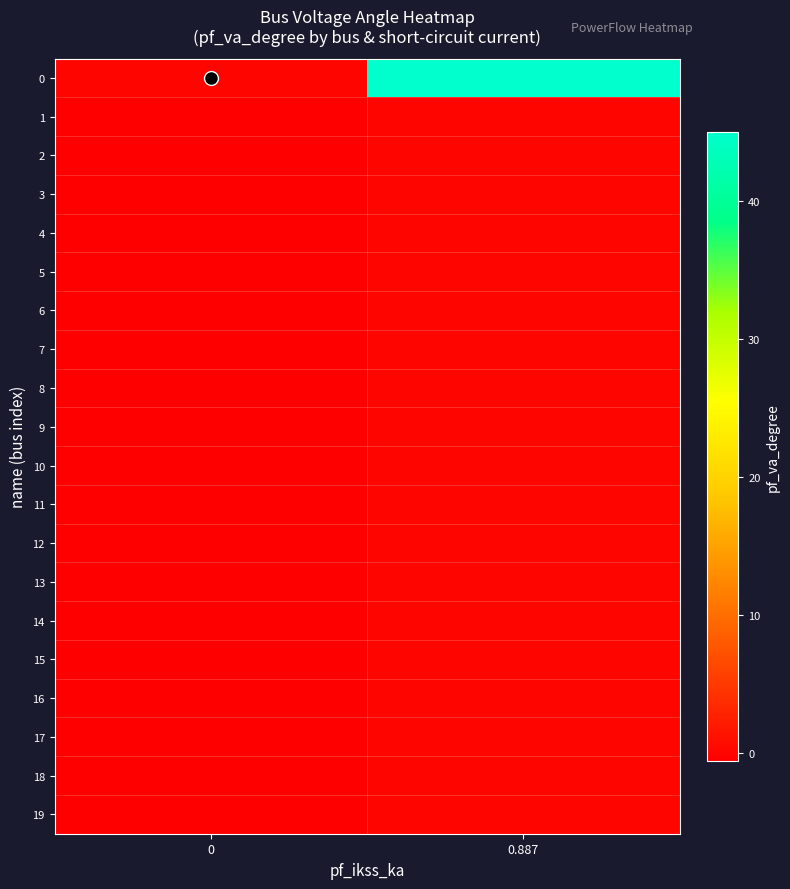

How many series are shown in this chart?

20